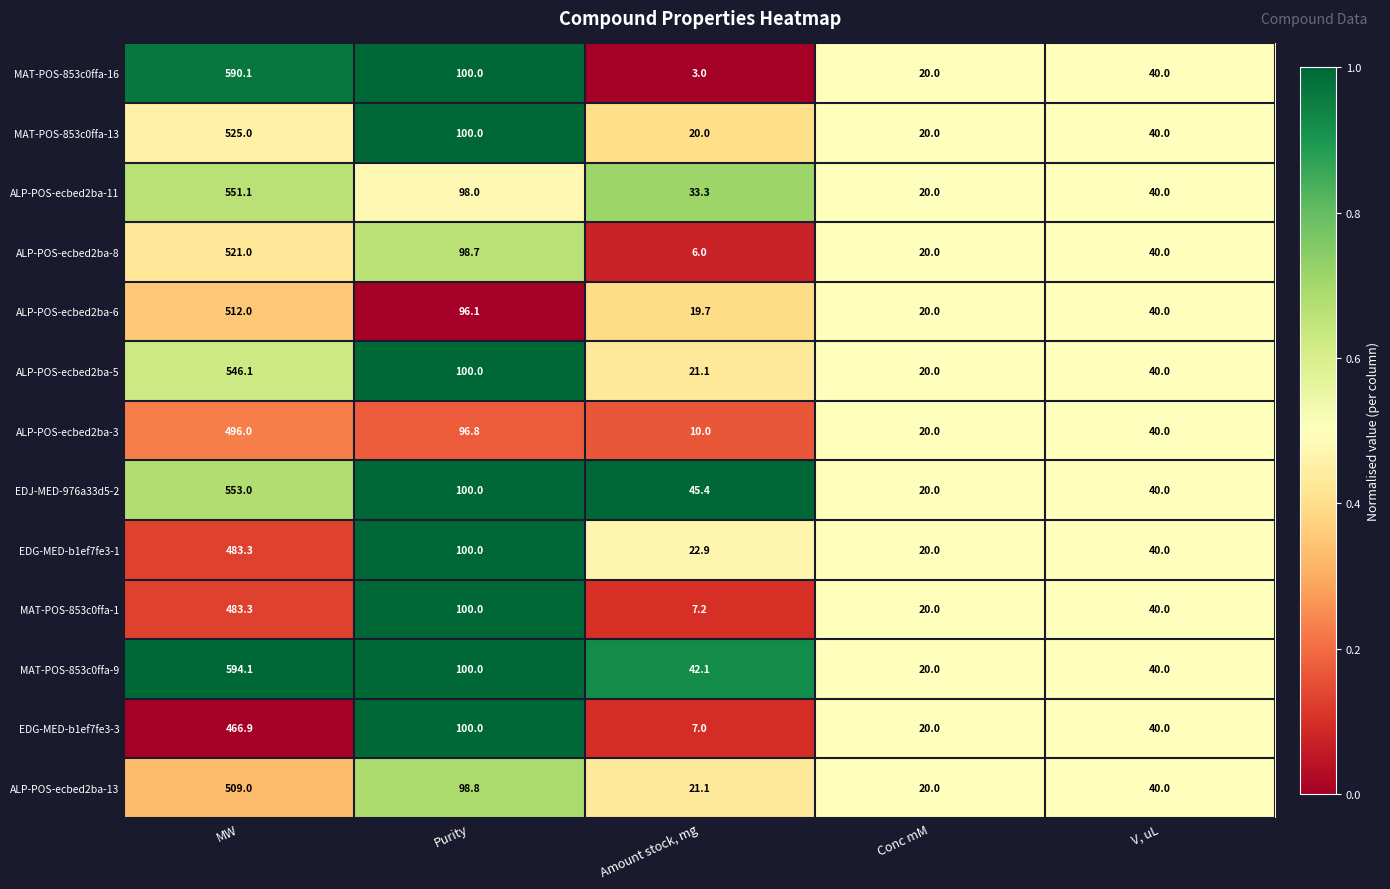

At which category is the sum across all series the highest?

MW